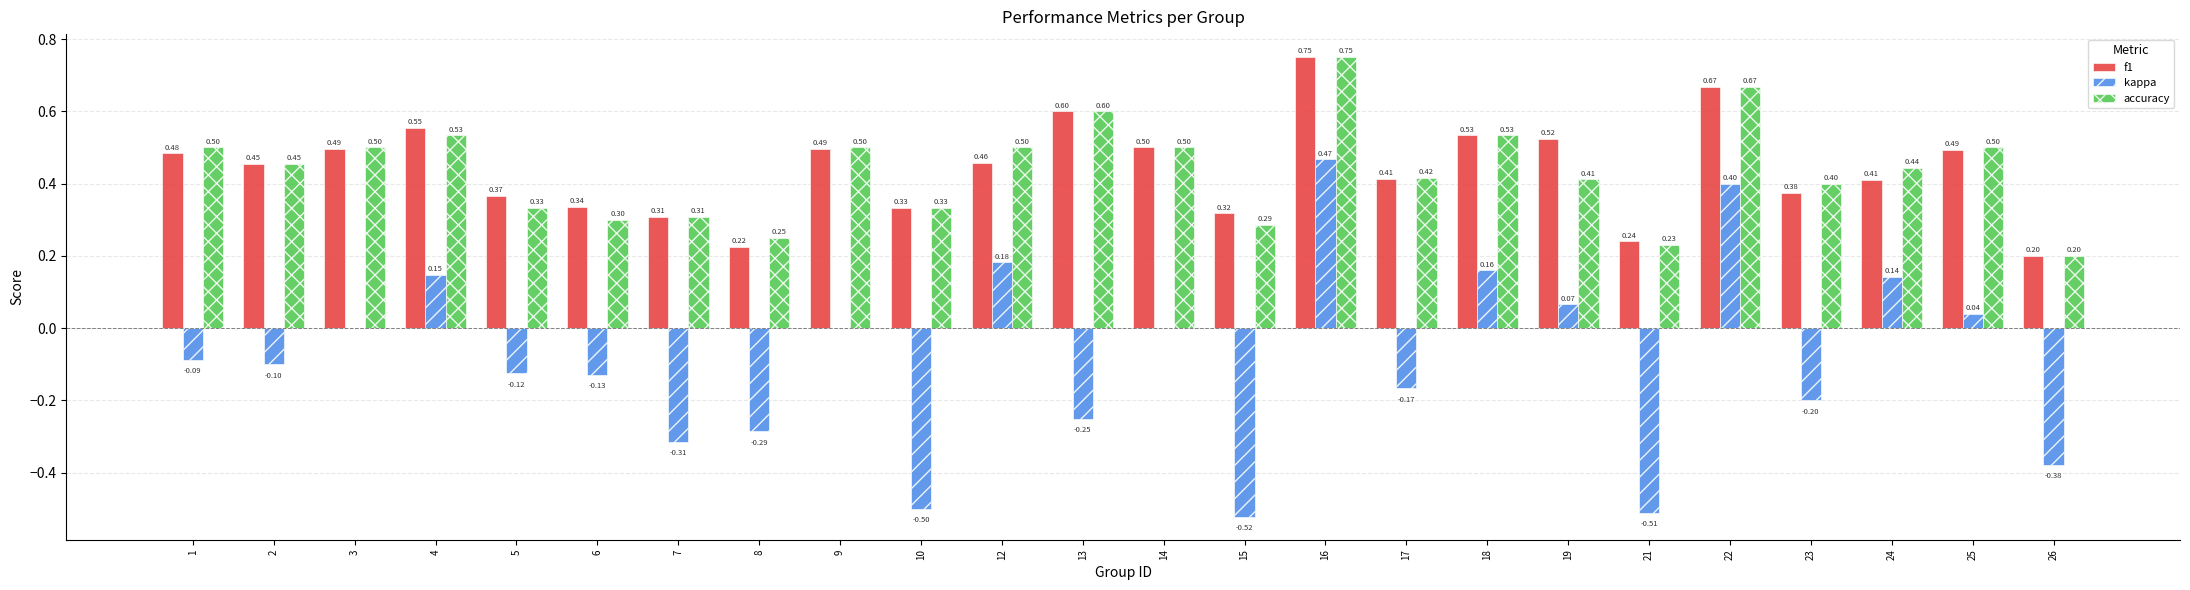

Which series changed the most between 3 and 26?

kappa